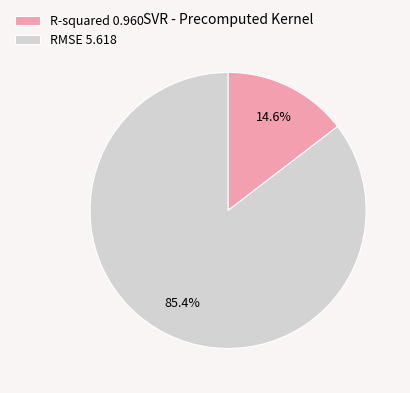

Rank the categories by value from highest to lowest.

RMSE, R-squared